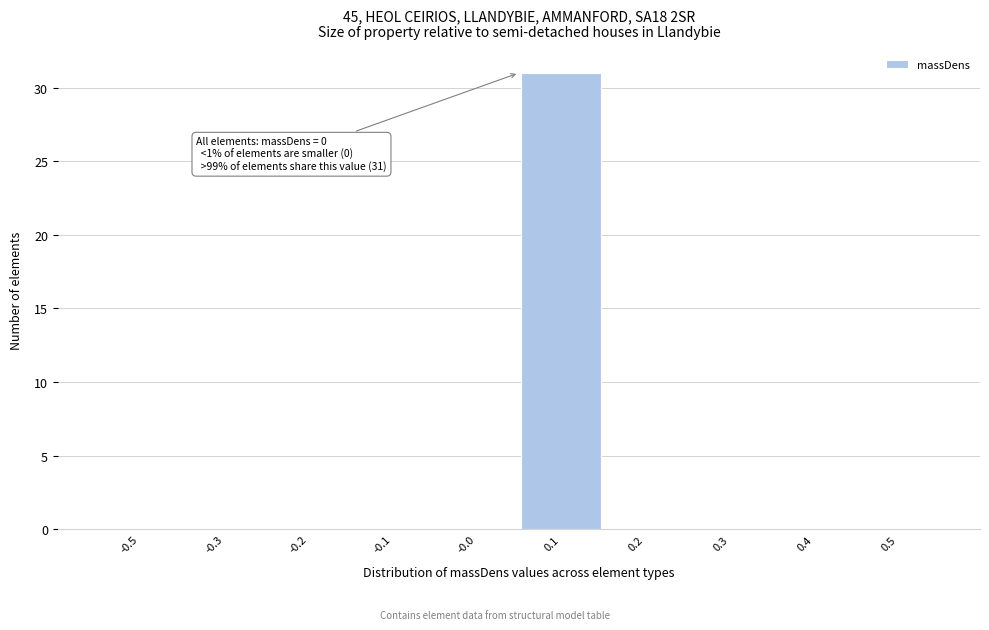

Reading left to right, transcribe all the data shown in this chart.

-0.5=0	-0.3=0	-0.2=0	-0.1=0	-0.0=0	0.1=31	0.2=0	0.3=0	0.4=0	0.5=0